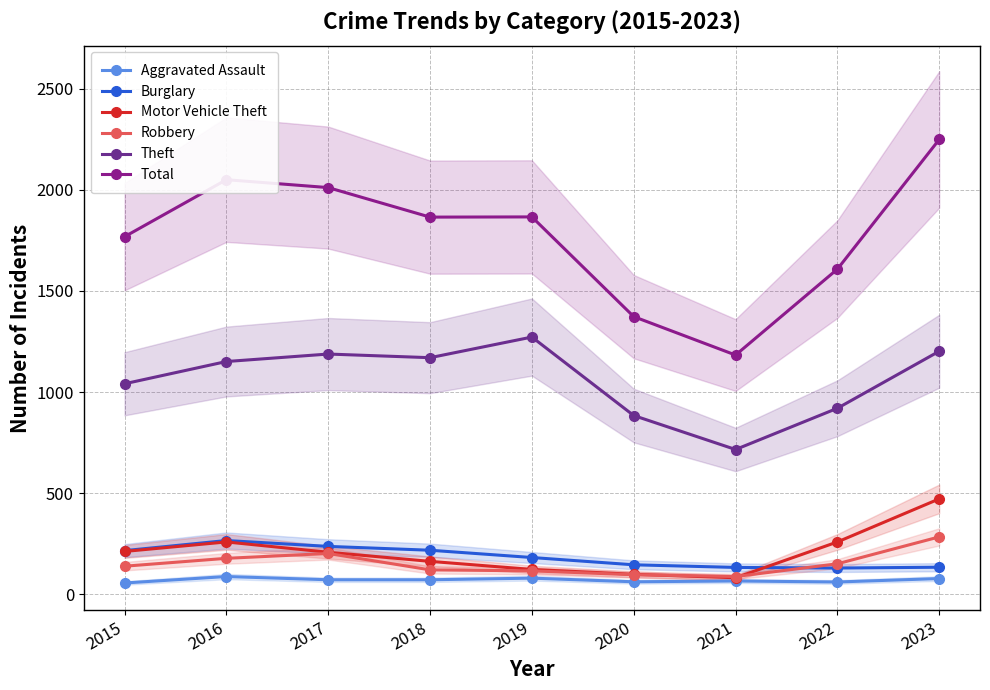

True or false: Total and Aggravated Assault cross at least once.

False